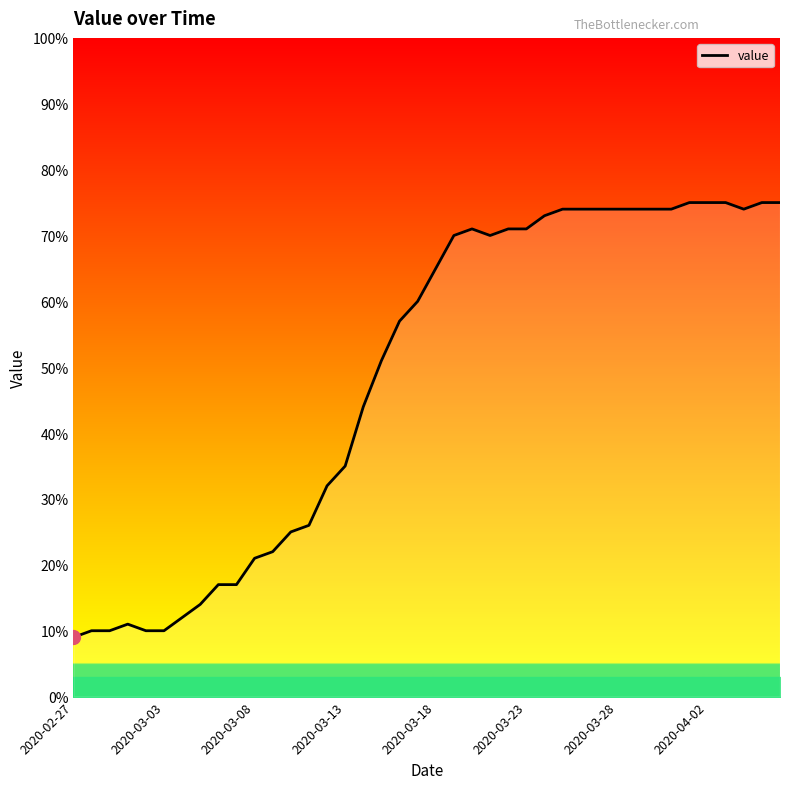

What is the maximum value shown in the chart?

75